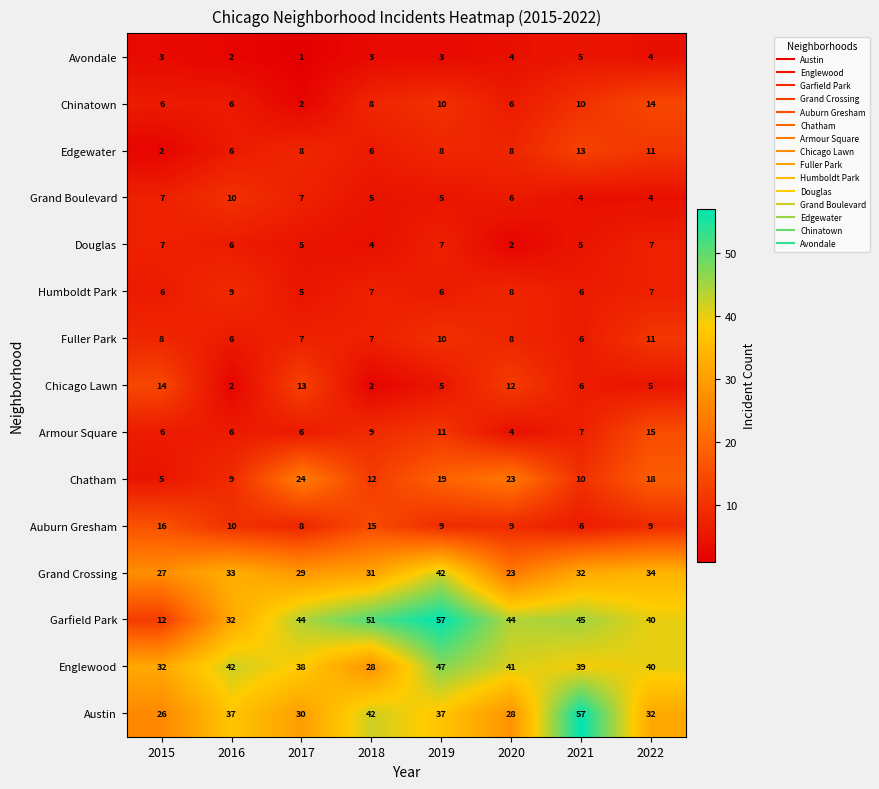

What is the difference between the maximum and minimum values in the Edgewater series?

11